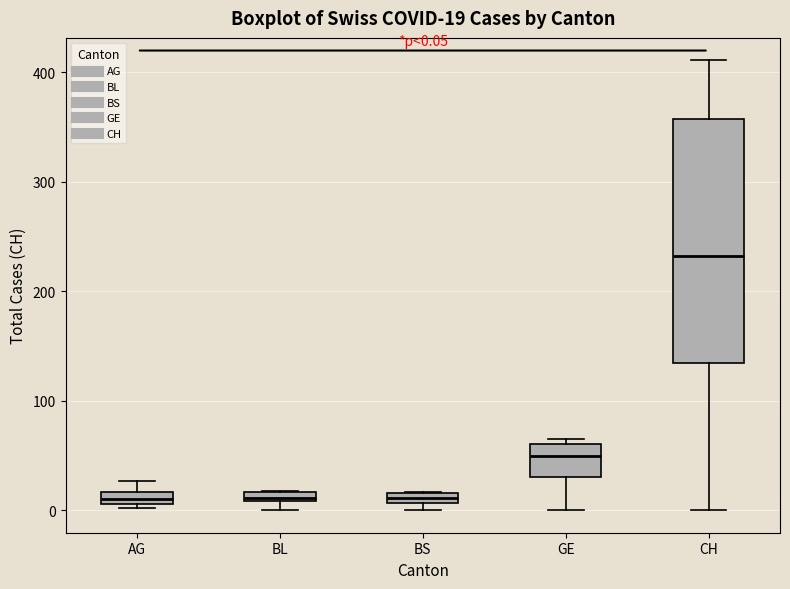

Comparing the boxes themselves (not the whiskers), which one is the tallest?

CH